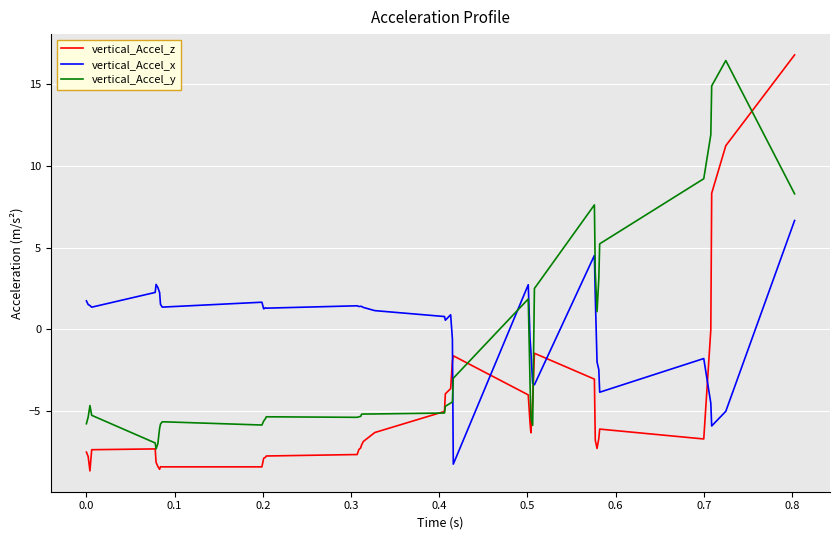

Which series has the largest total across all categories?

vertical_Accel_x